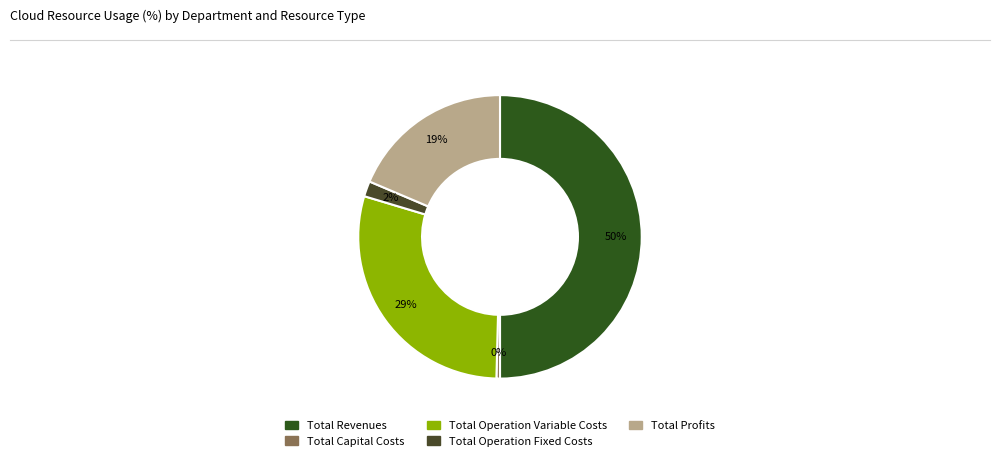

To the nearest percent, what portion does Total Operation Variable Costs represent?

29%